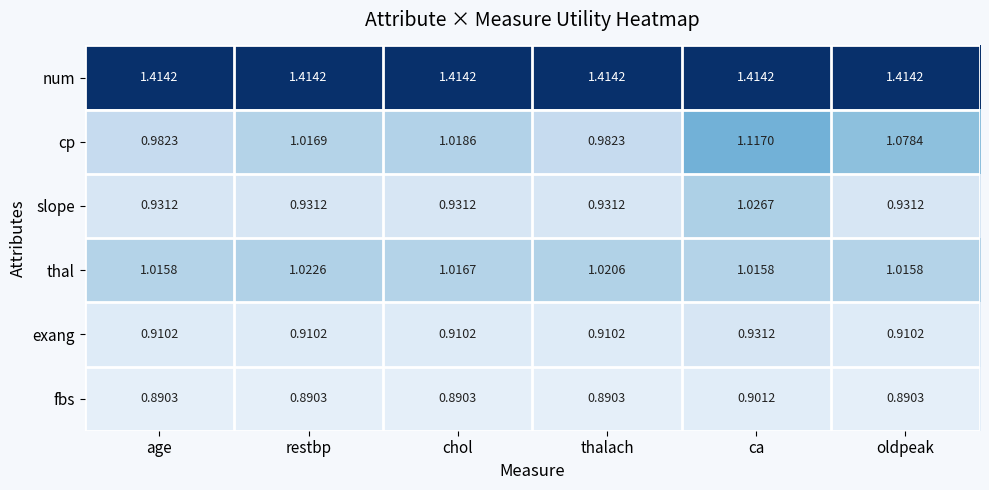

At which category is the sum across all series the highest?

ca